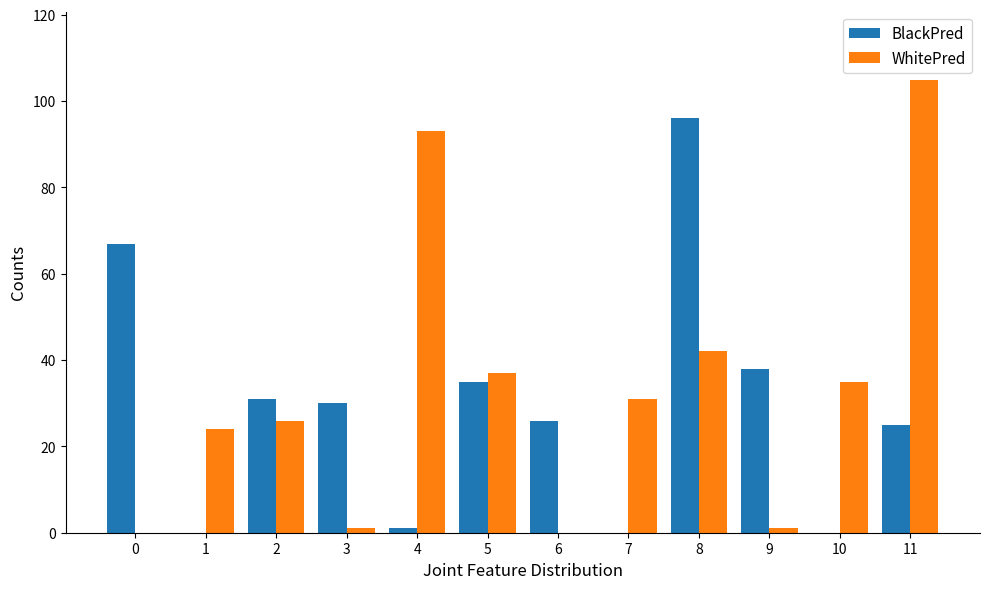

The WhitePred series shows 42 at 8. True or false?

True